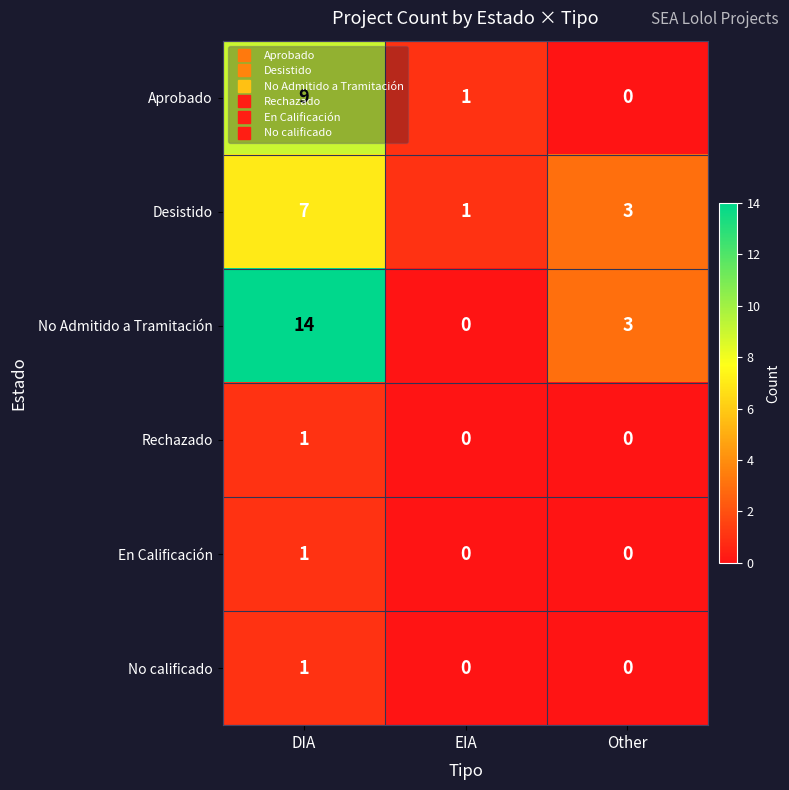

What is the sum of the No Admitido a Tramitación values at EIA and Other?

3